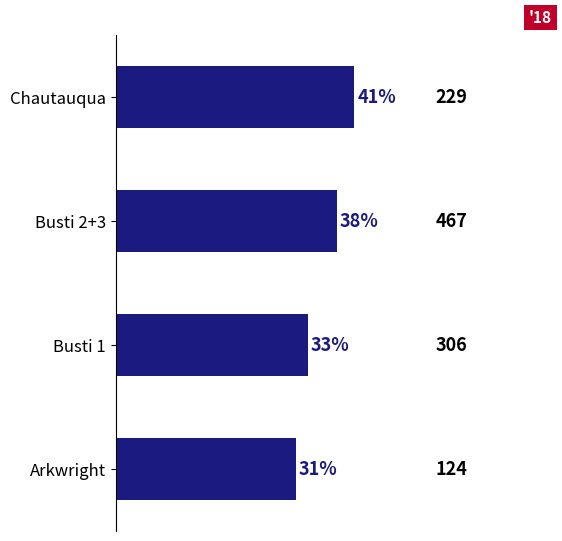

What is the sum of all values?

143